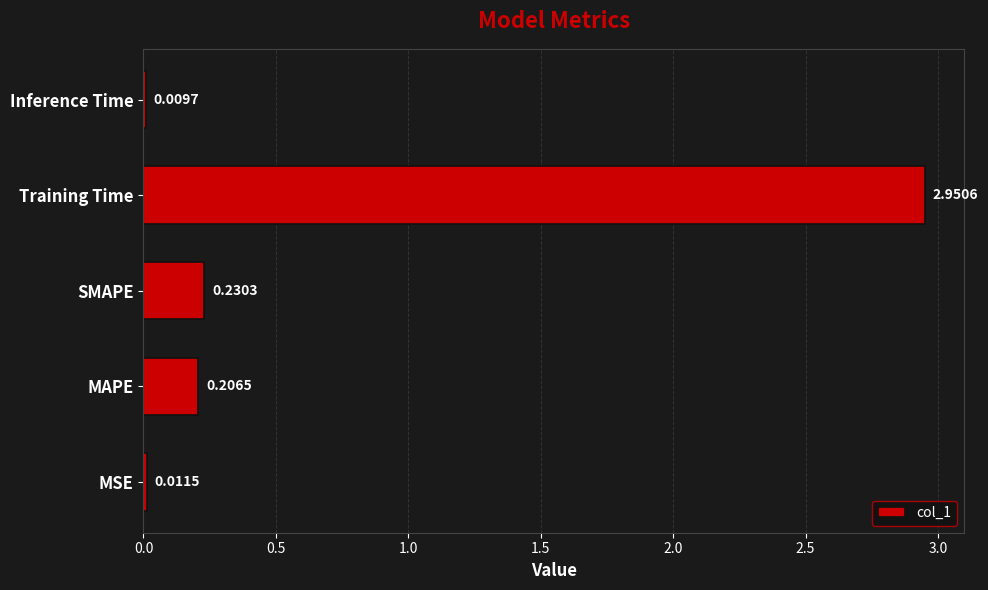

What is the average value?

0.7